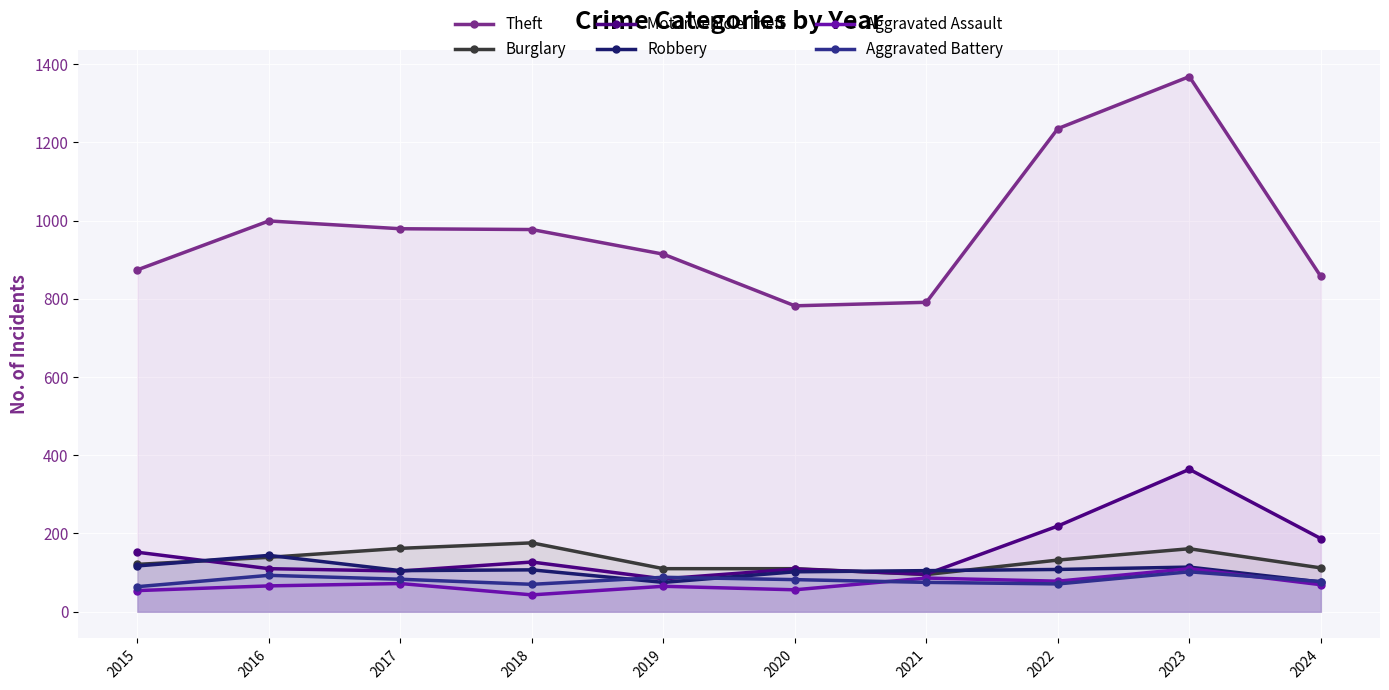

What is the minimum value for Theft?

782